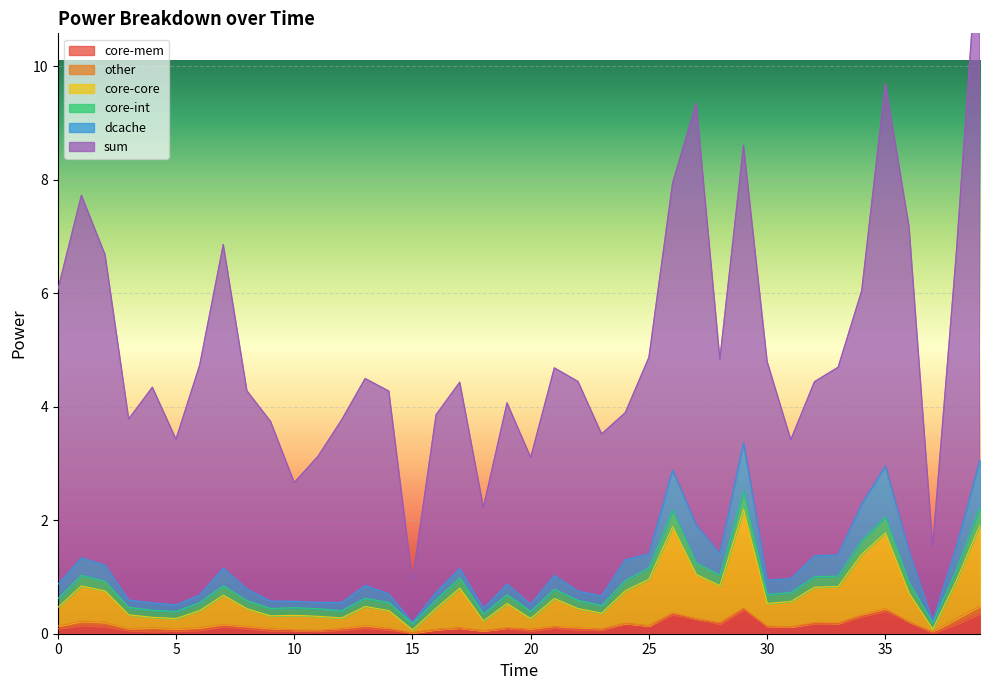

The core-core series shows 0.2 at 18. True or false?

True